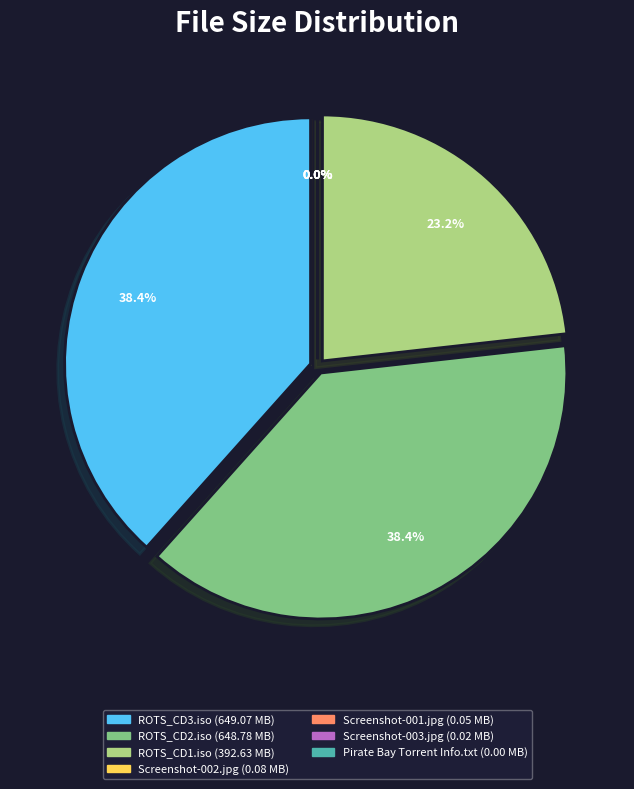

Count the number of slices in the pie.

7